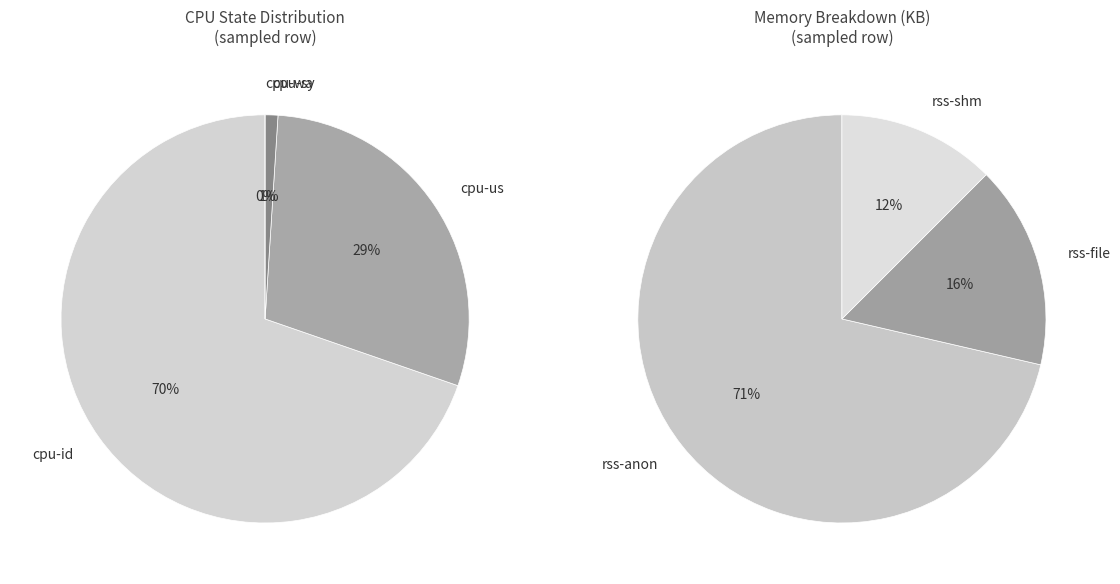

How many slices are in this pie chart?

8